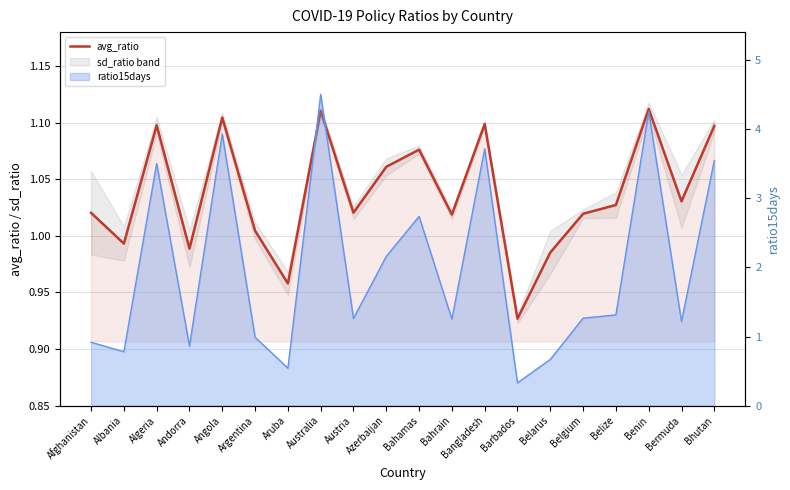

What is the sum of the values at Azerbaijan and Belize?

2.1